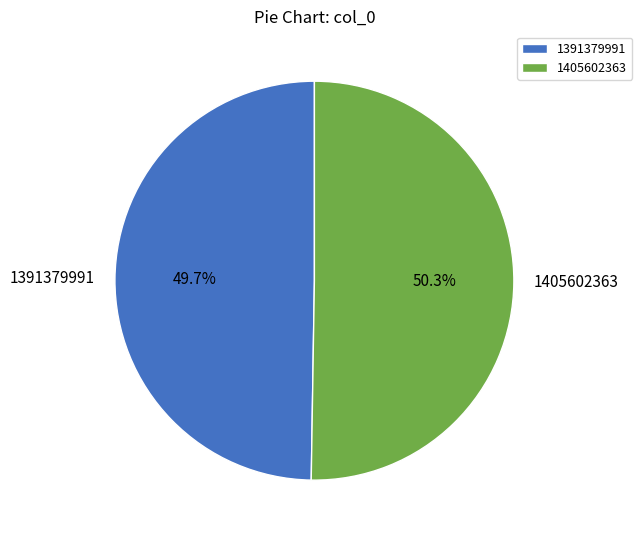

Between 1405602363 and 1391379991, which is larger?

1405602363